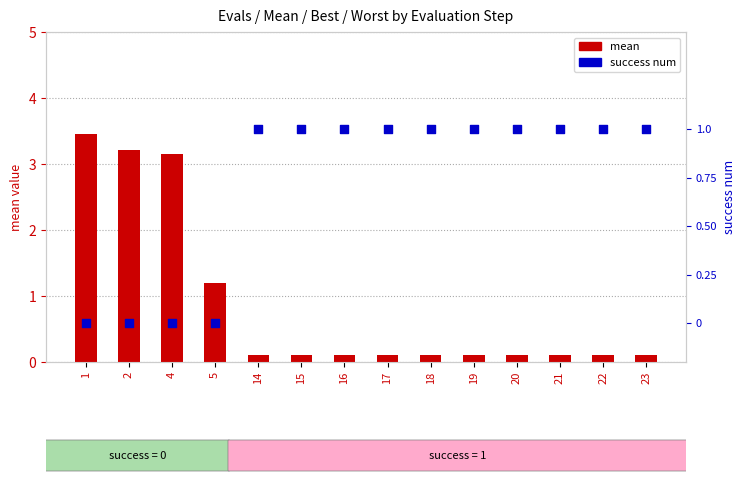

Which series has the largest Y range (max minus min)?

mean